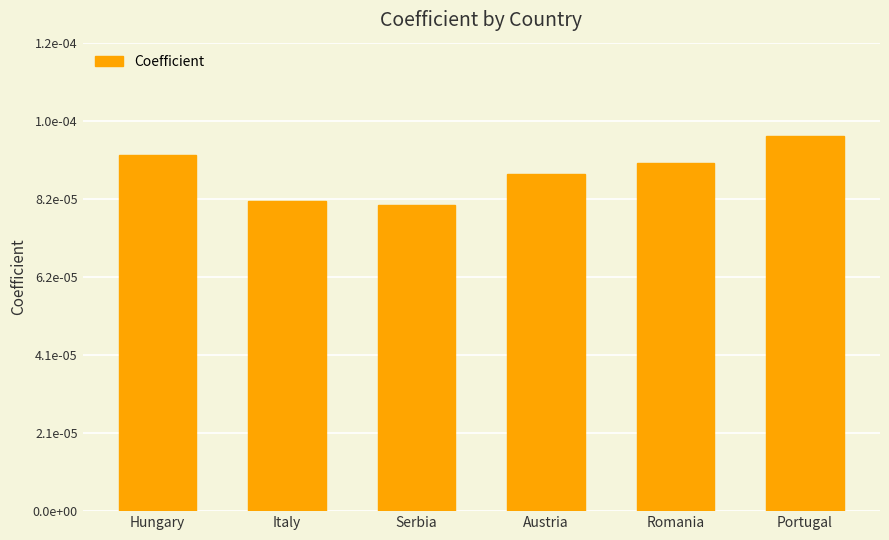

The chart shows a value of 0.0 at Romania. True or false?

True